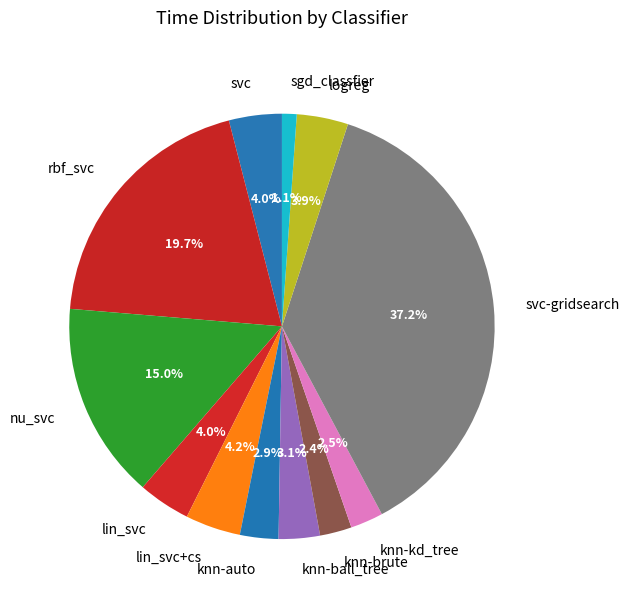

Which category has the biggest portion of the pie?

svc-gridsearch